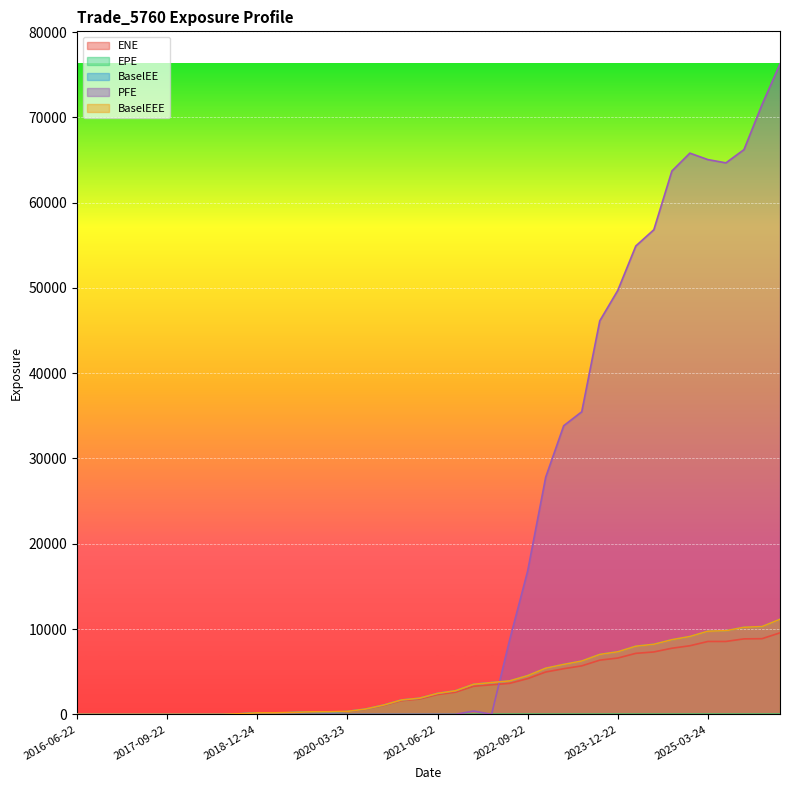

What is the difference between the ENE values at 2023-09-22 and 2021-06-22?

4036.6